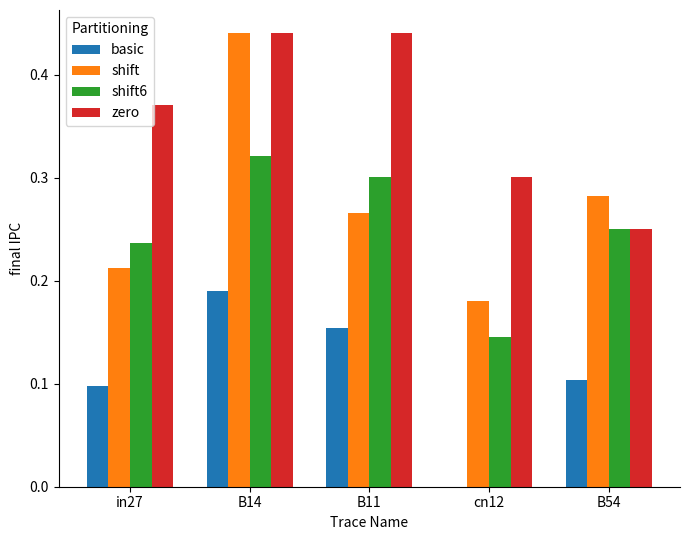

Which category has the highest value in the basic series?

B14